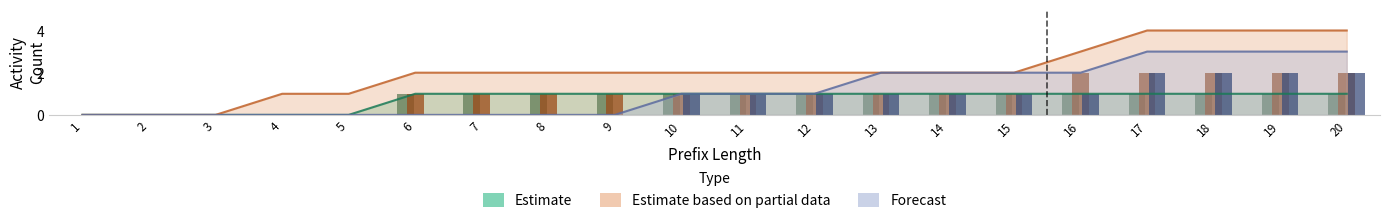

Reading right to left, extract all data points from this chart.

Estimate: 1	1	1	1	1	1	1	1	1	1	1	1	1	1	1	0	0	0	0	0
Estimate based on partial data: 4	4	4	4	3	2	2	2	2	2	2	2	2	2	2	1	1	0	0	0
Forecast: 3	3	3	3	2	2	2	2	1	1	1	0	0	0	0	0	0	0	0	0